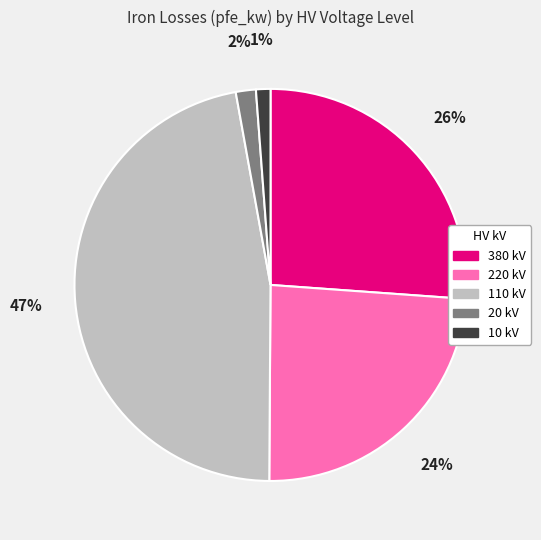

To the nearest percent, what is the difference between the largest and smallest slice percentages?

46%